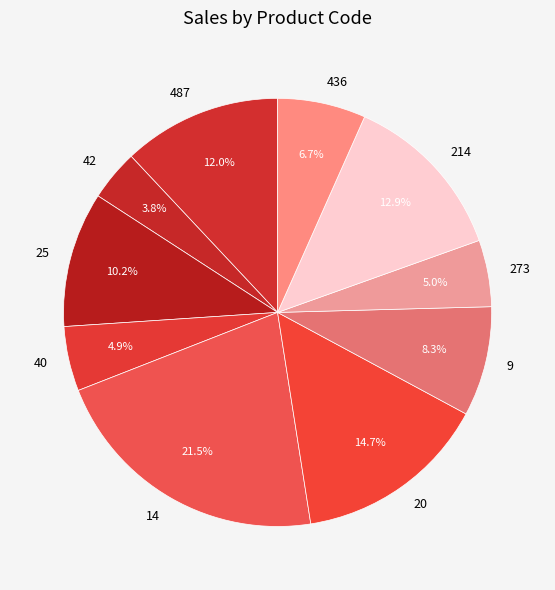

True or false: 25 accounts for 10% of the total.

True